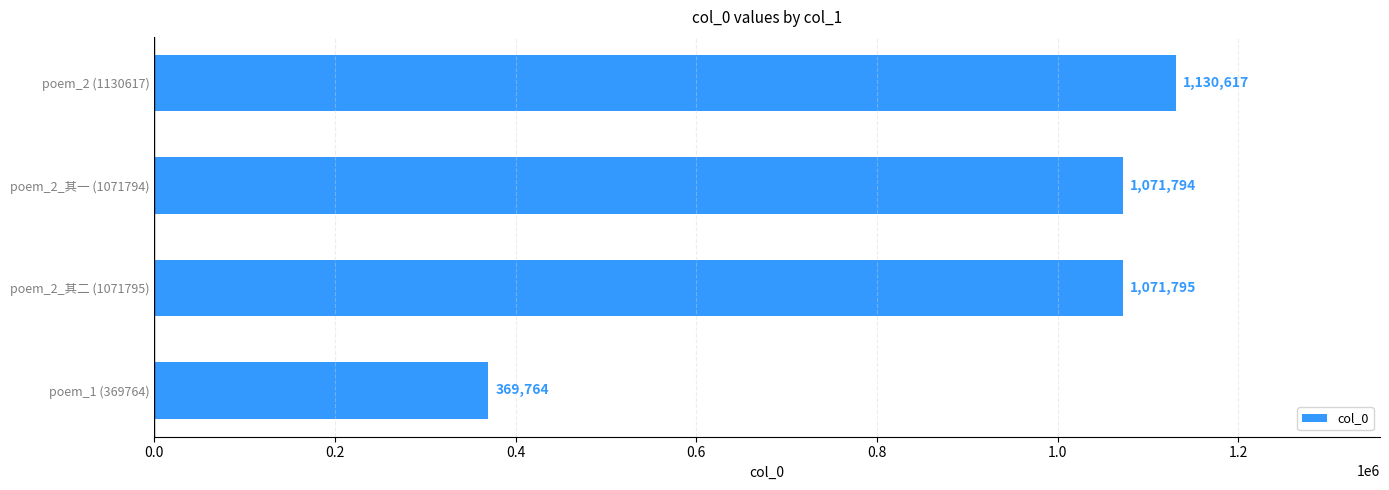

Reading bottom to top, extract all data points from this chart.

369764	1071795	1071794	1130617